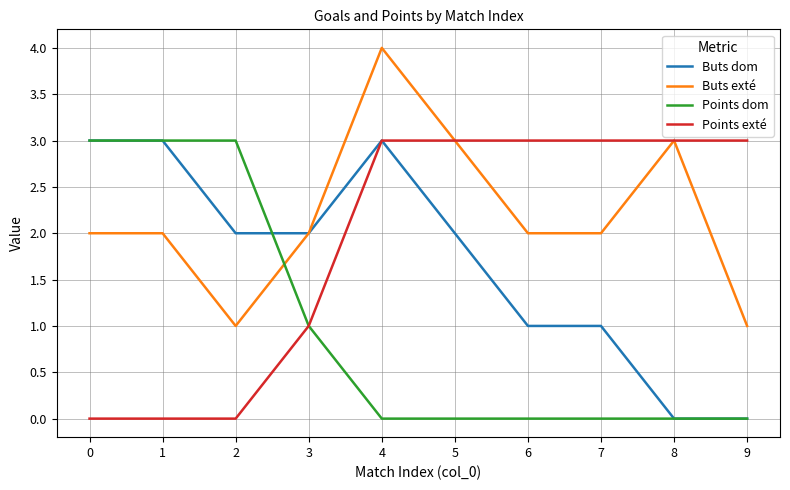

At 2, list the series in order from largest to smallest.

Points dom, Buts dom, Buts exté, Points exté